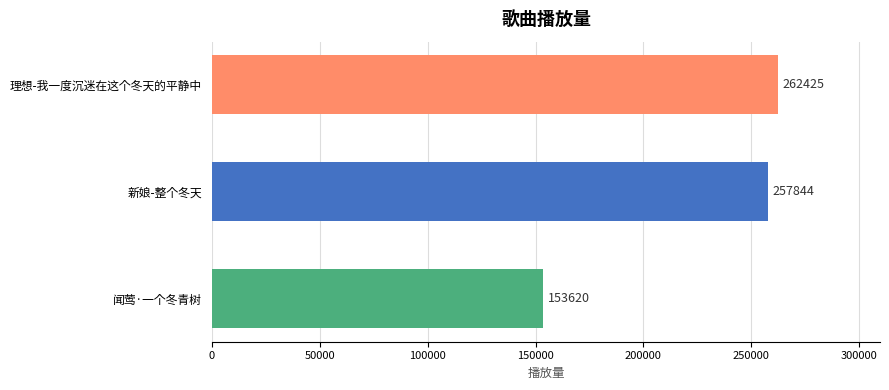

The value at 理想-我一度沉迷在这个冬天的平静中 is 102101. True or false?

False